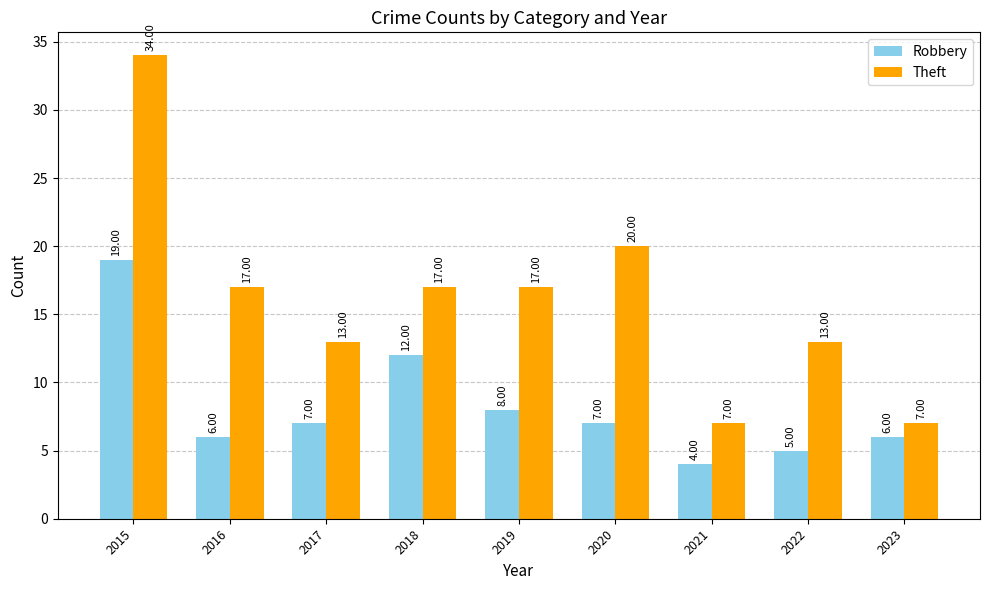

Which category has the lowest value across all series?

2021